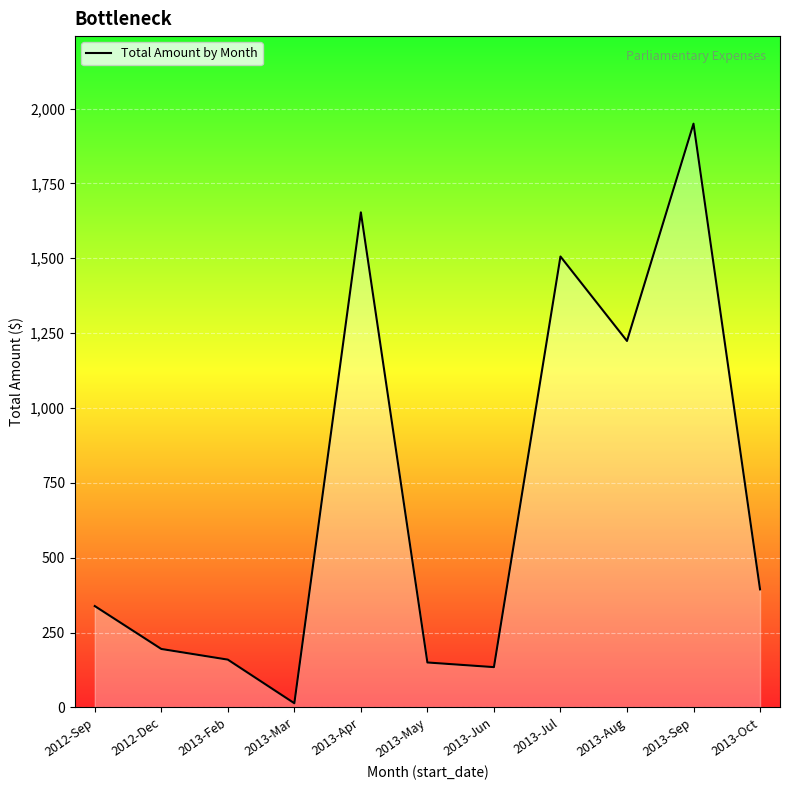

What value does the data have at 2013-Apr?

1653.3